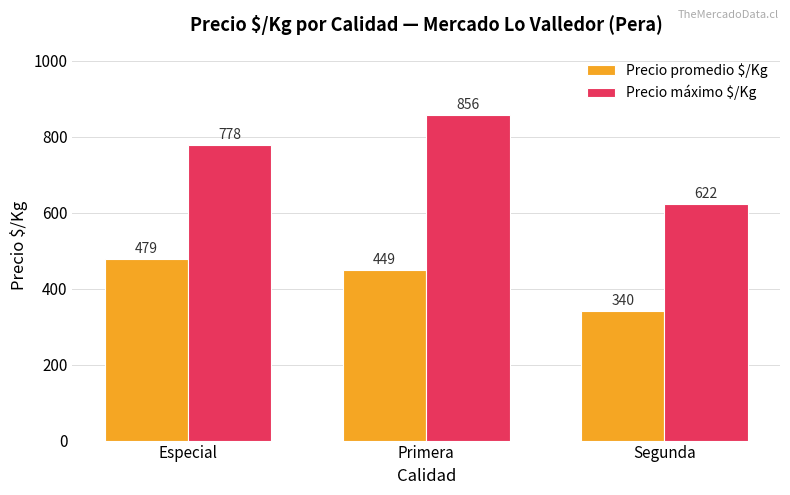

Which series has the widest spread of values?

Precio máximo $/Kg